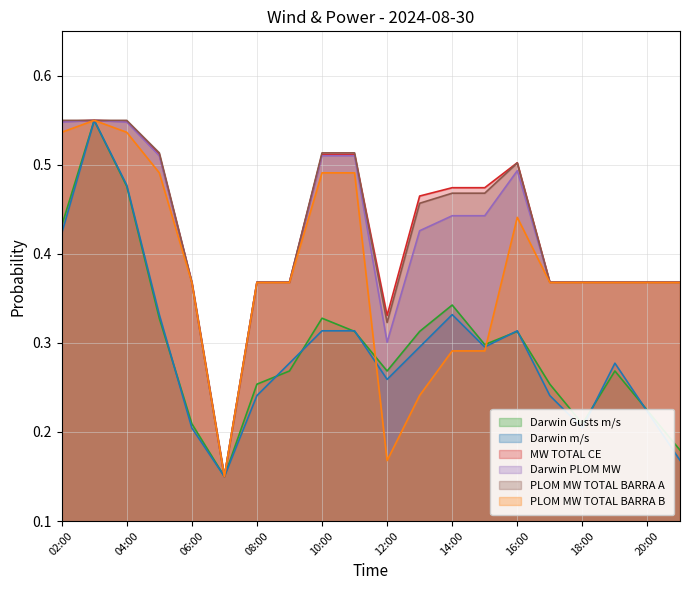

How many interior local peaks does the Darwin m/s series have?

4